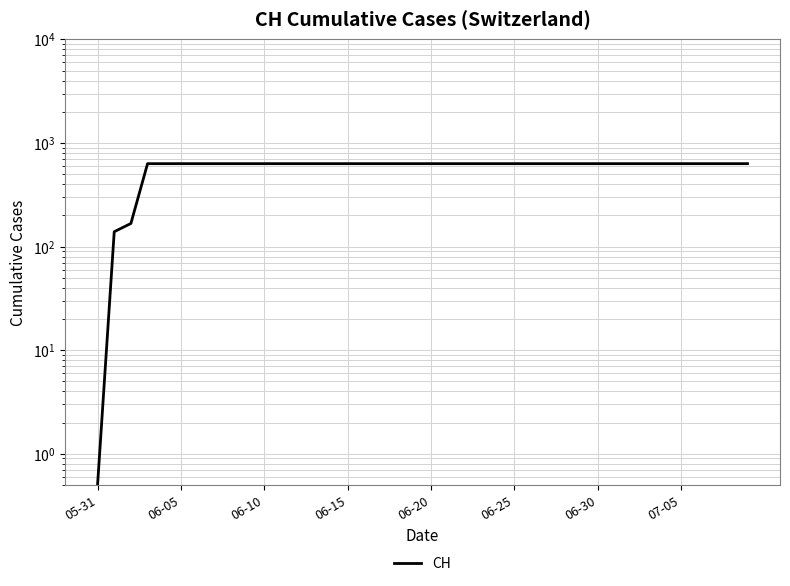

What is the average value?

591.3